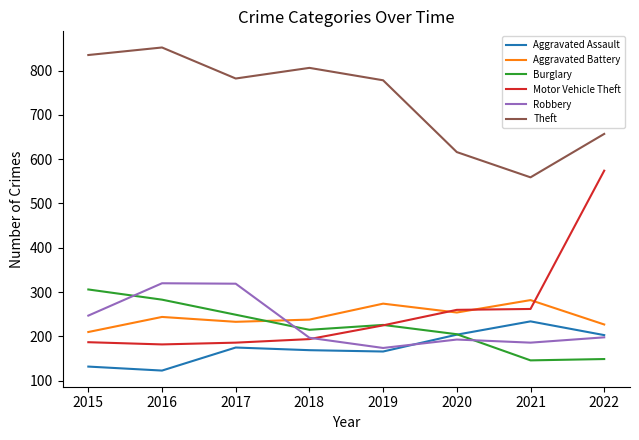

Which series has the widest spread of values?

Motor Vehicle Theft